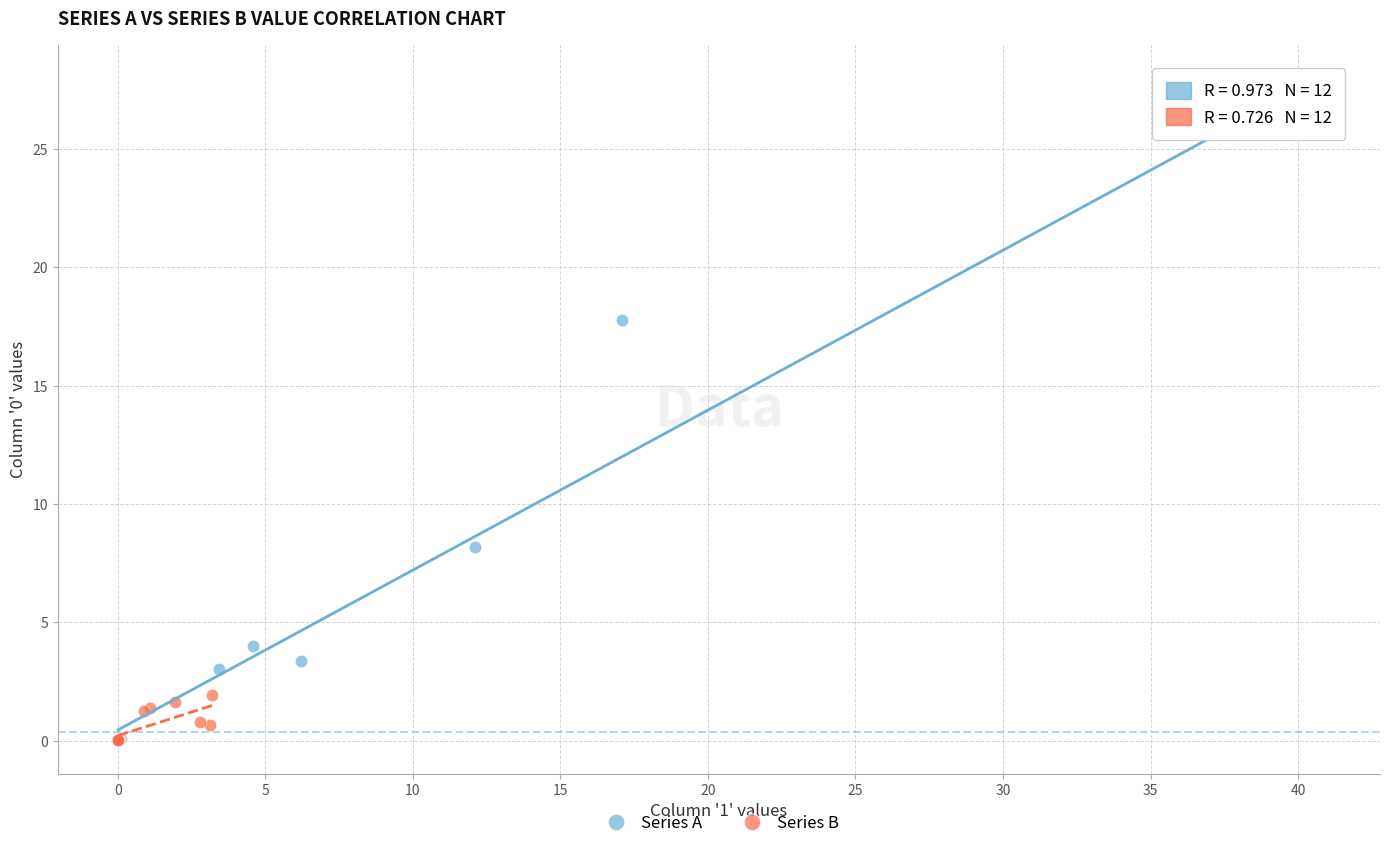

Which series contains the highest Y value?

Series A